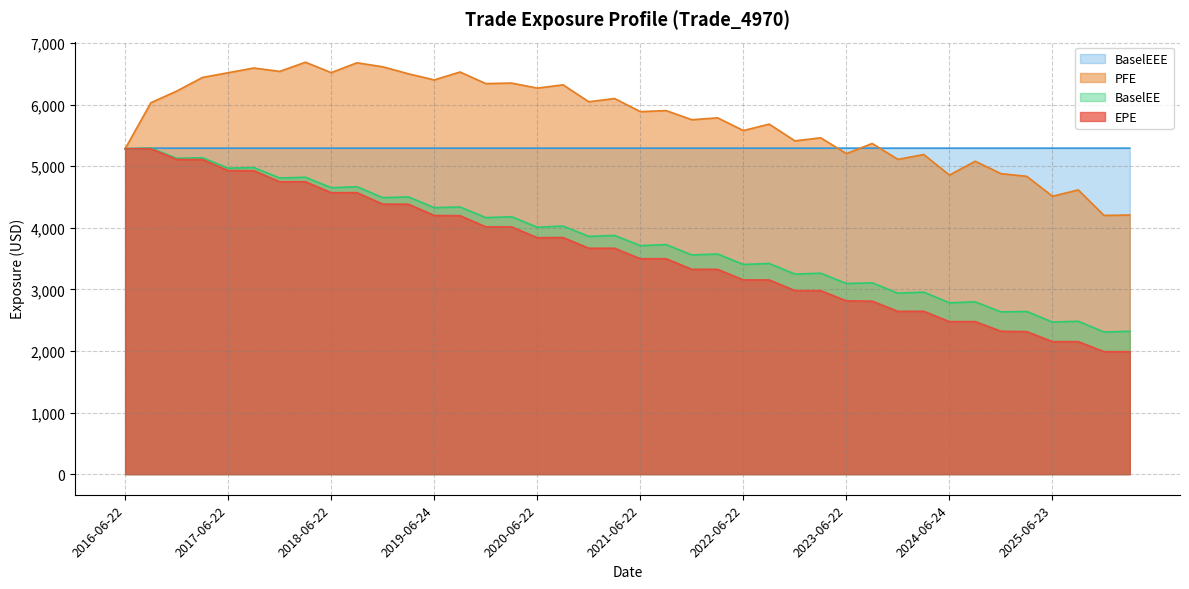

Which series has the largest range (max minus min)?

EPE